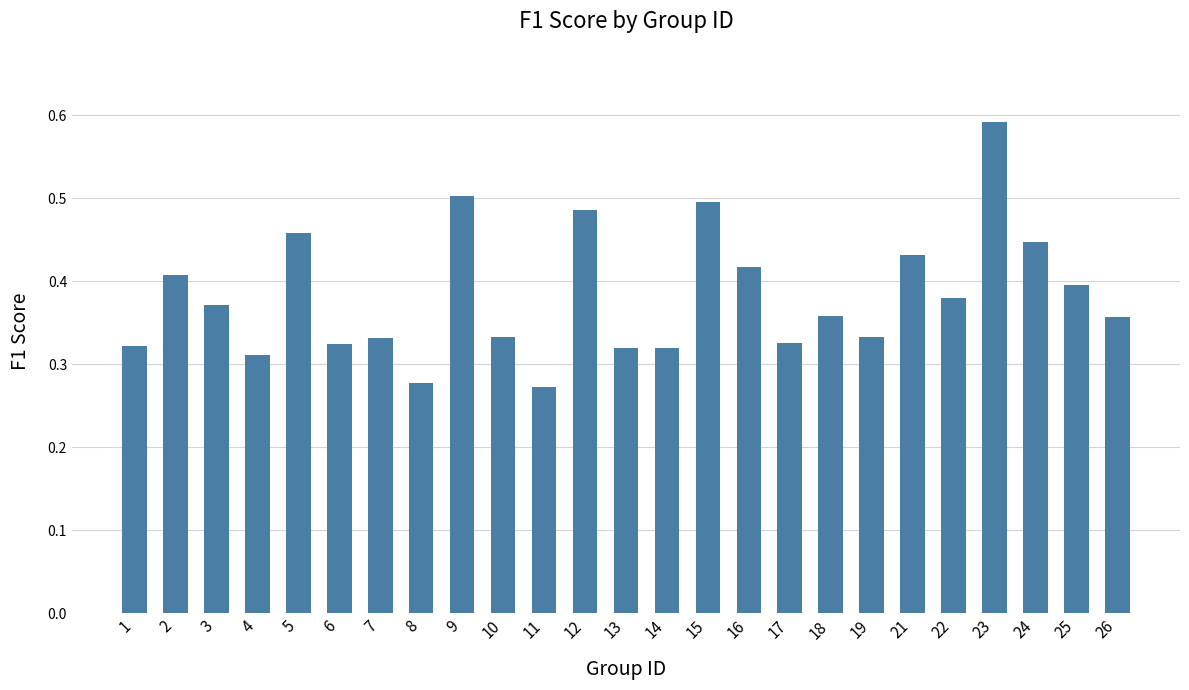

Which category has the highest value across all series?

23